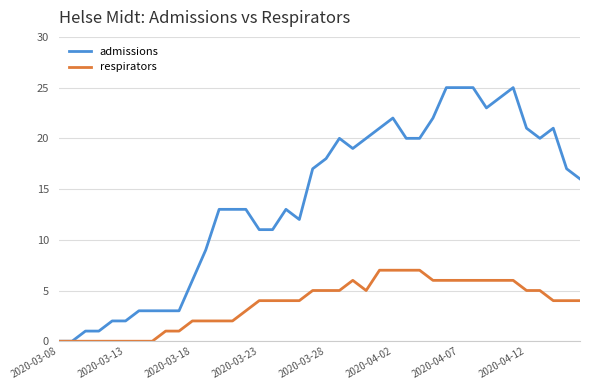

Which series has the widest spread of values?

admissions